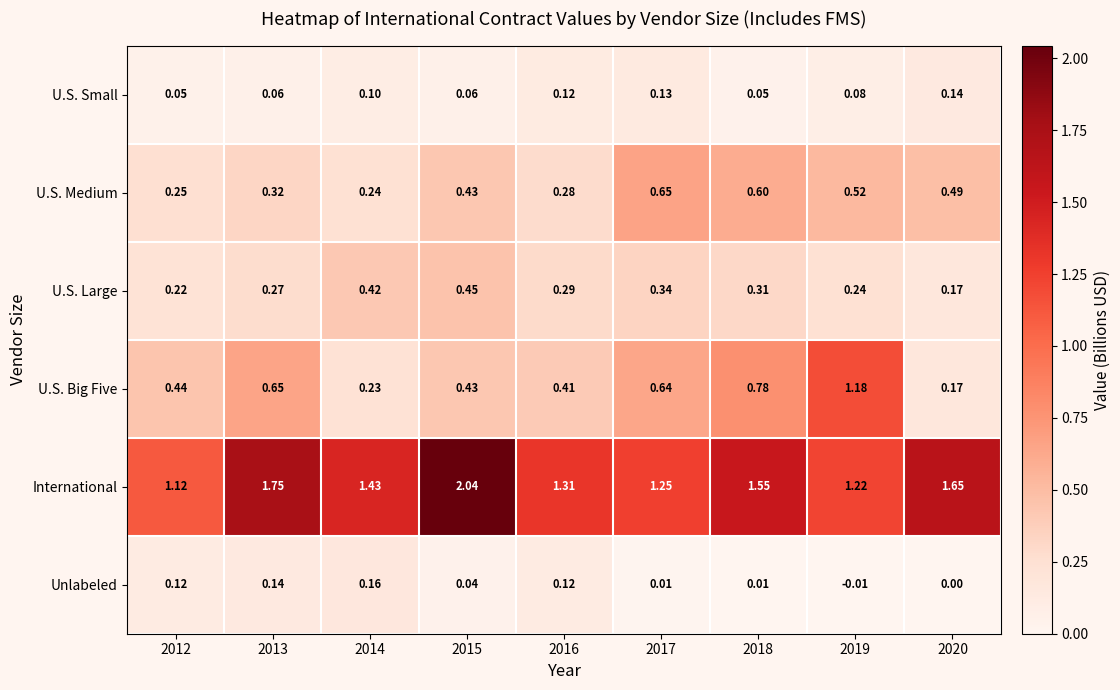

Rank the series at 2018 from highest to lowest value.

International, U.S. Big Five, U.S. Medium, U.S. Large, U.S. Small, Unlabeled